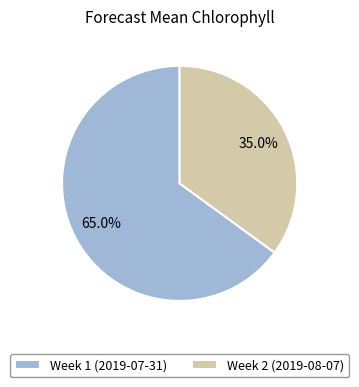

What portion of the pie excludes Week 1 (2019-07-31)?

35.0%